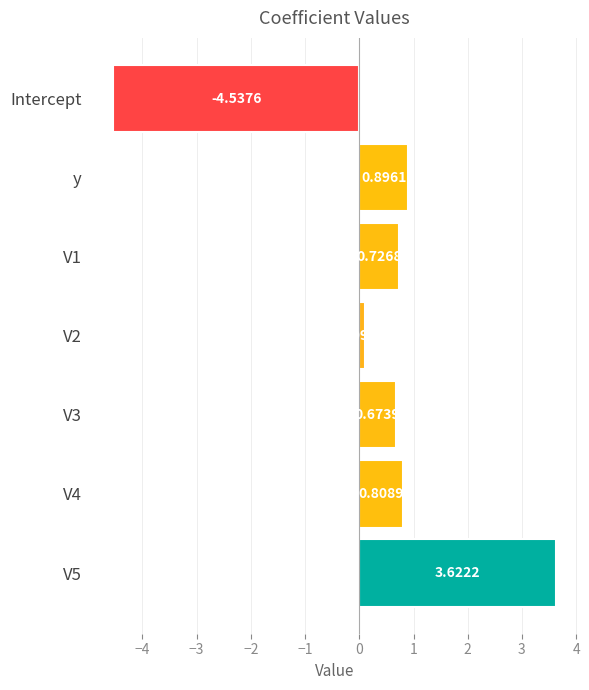

What is the change in value from Intercept to y?

+5.4